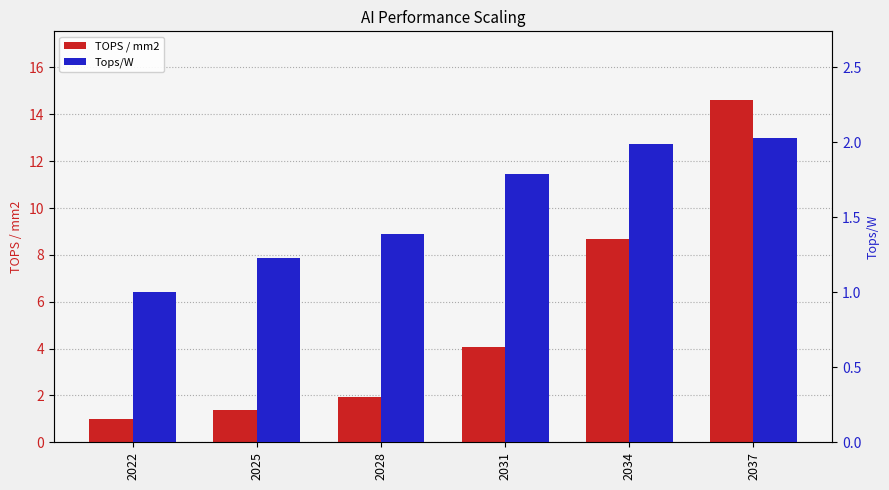

At which label does TOPS / mm2 reach its minimum?

2022